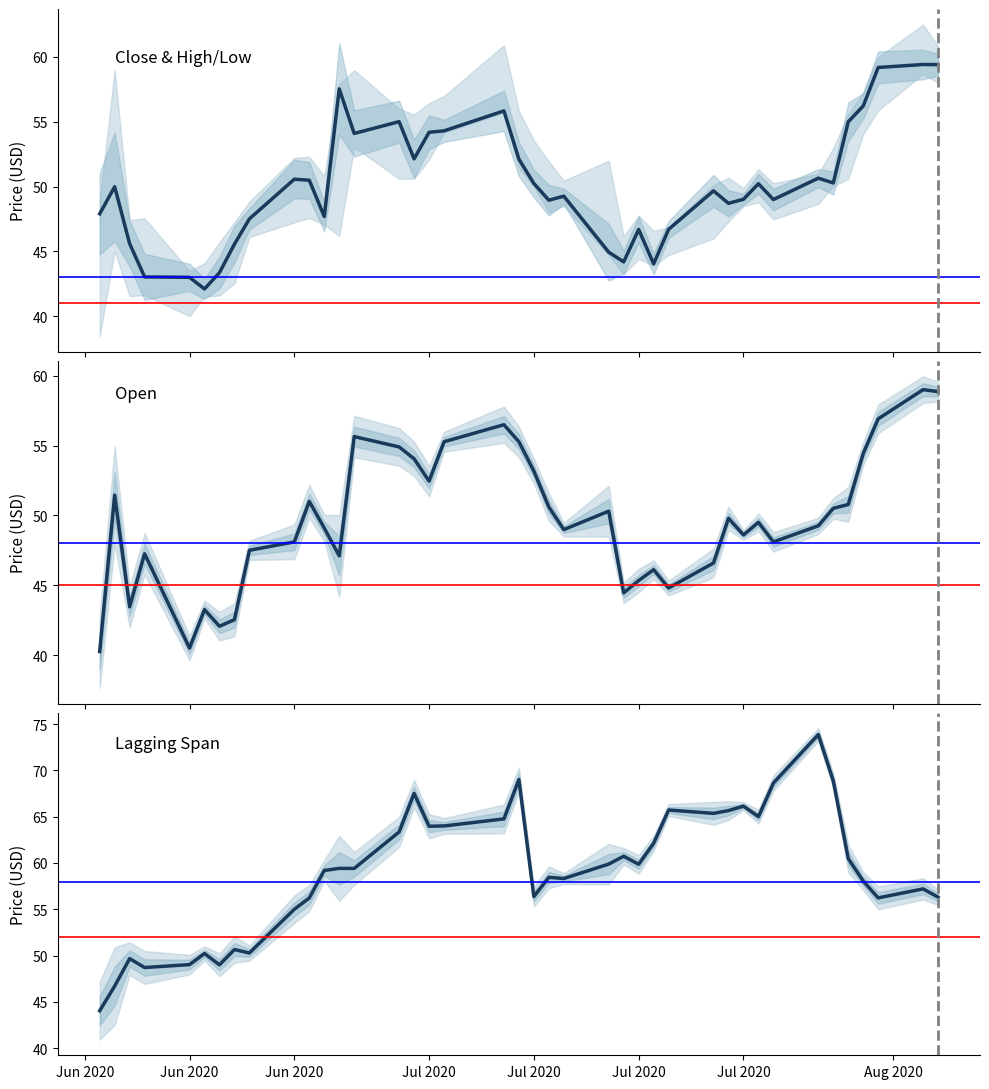

What is the greatest value displayed?

73.9